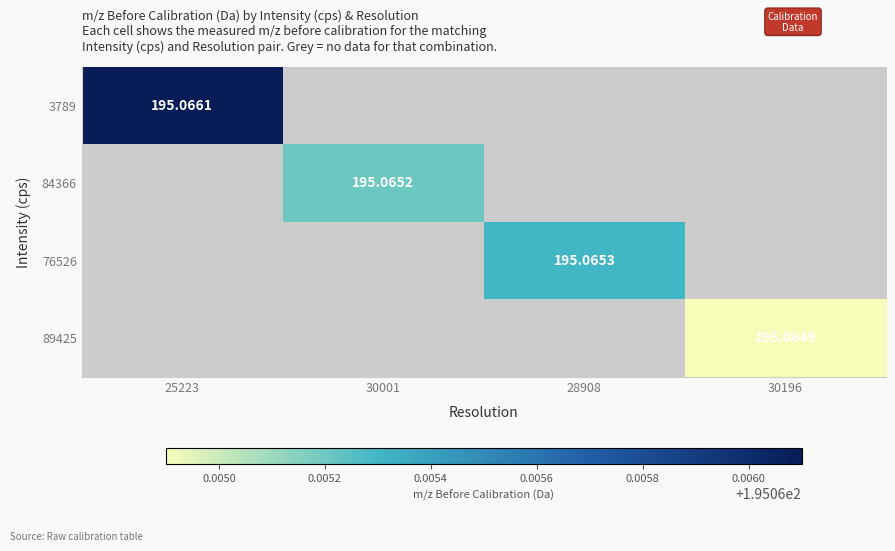

How many positive values does the 84366 series have?

1